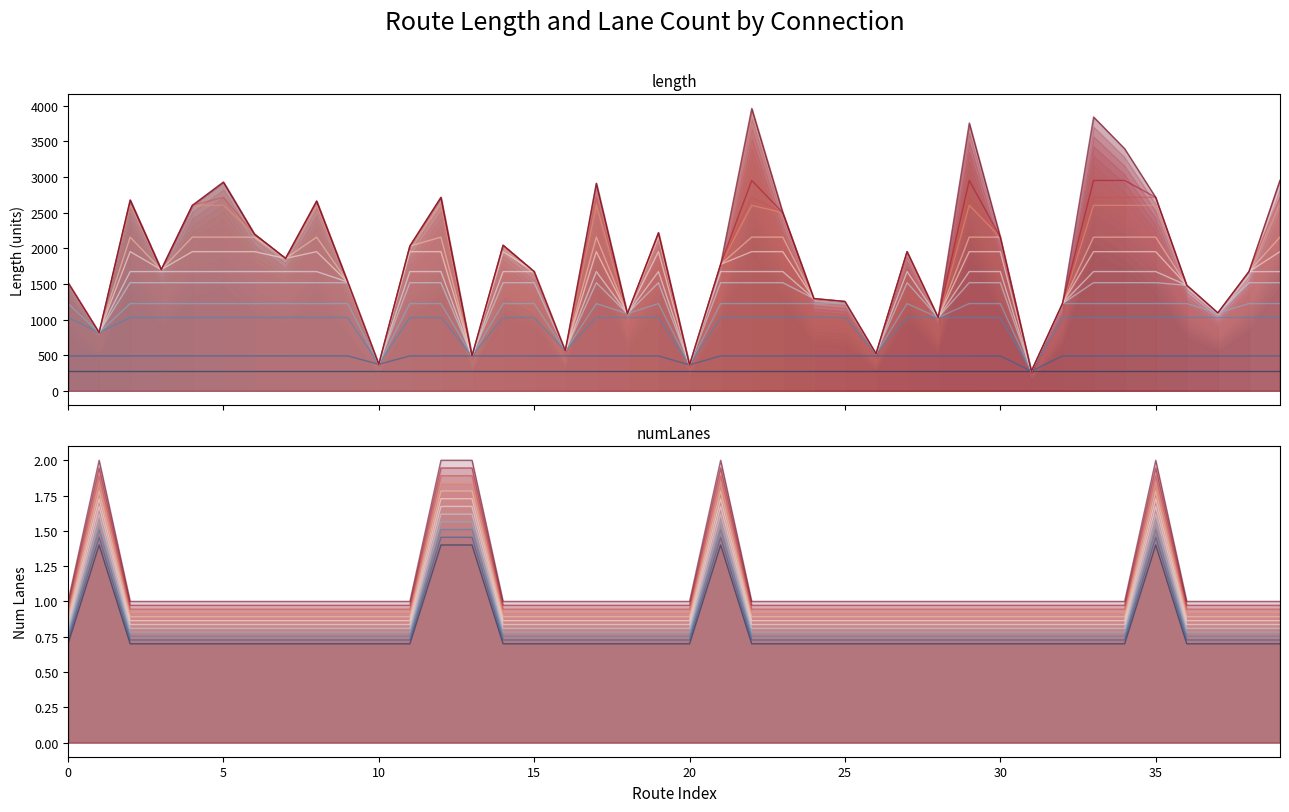

What is the sum of the length values at craigavon-galway and letterkenny-dundalk?

3678.6